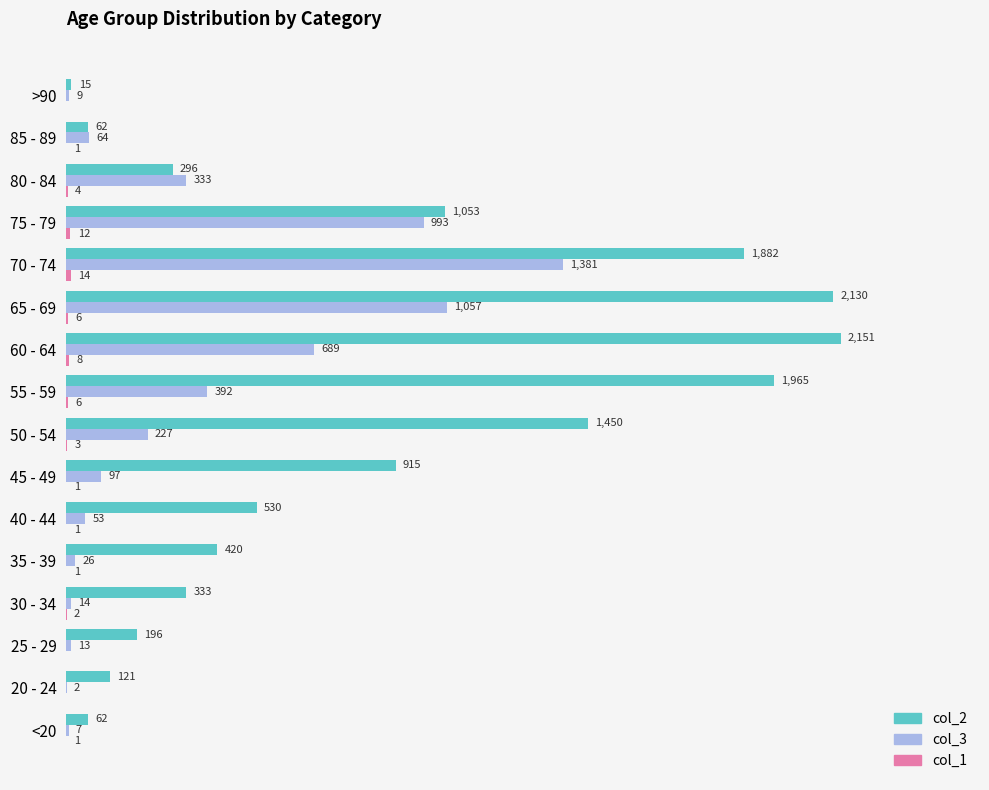

Where is col_3 nearest to the value 691?

60 - 64